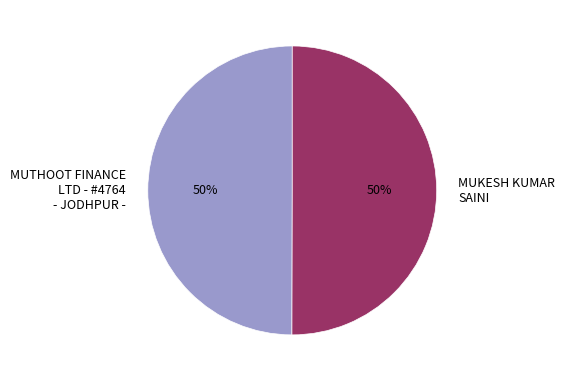

True or false: MUTHOOT FINANCE LTD - #4764 - JODHPUR - accounts for 44% of the total.

False